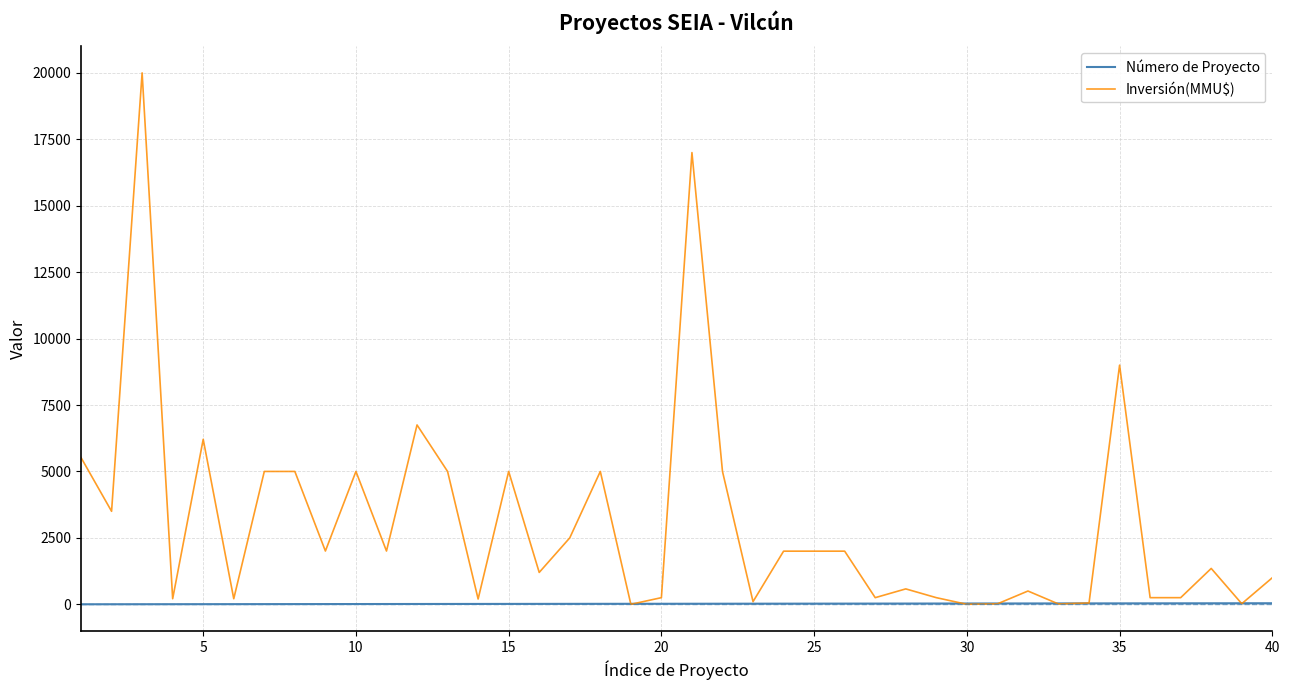

What are all the series names shown in the legend?

Número de Proyecto, Inversión(MMU$)